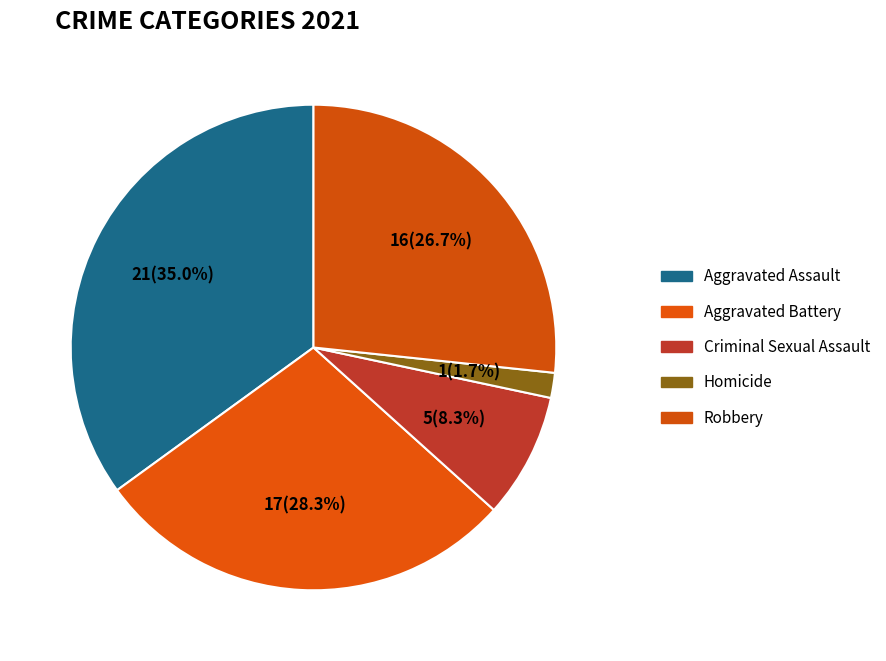

How many segments does this pie chart have?

5